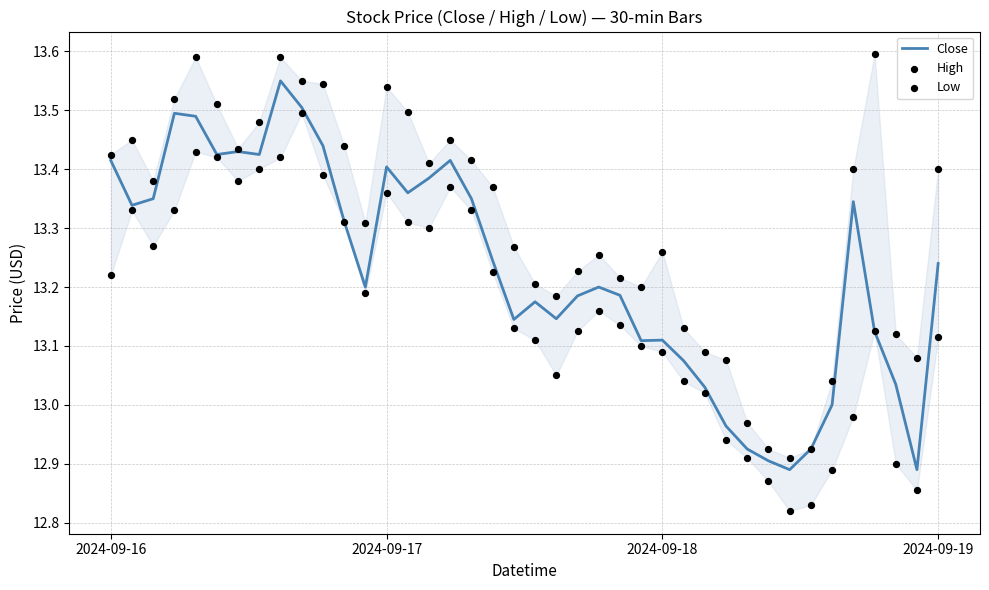

Which series has the largest Y range (max minus min)?

High